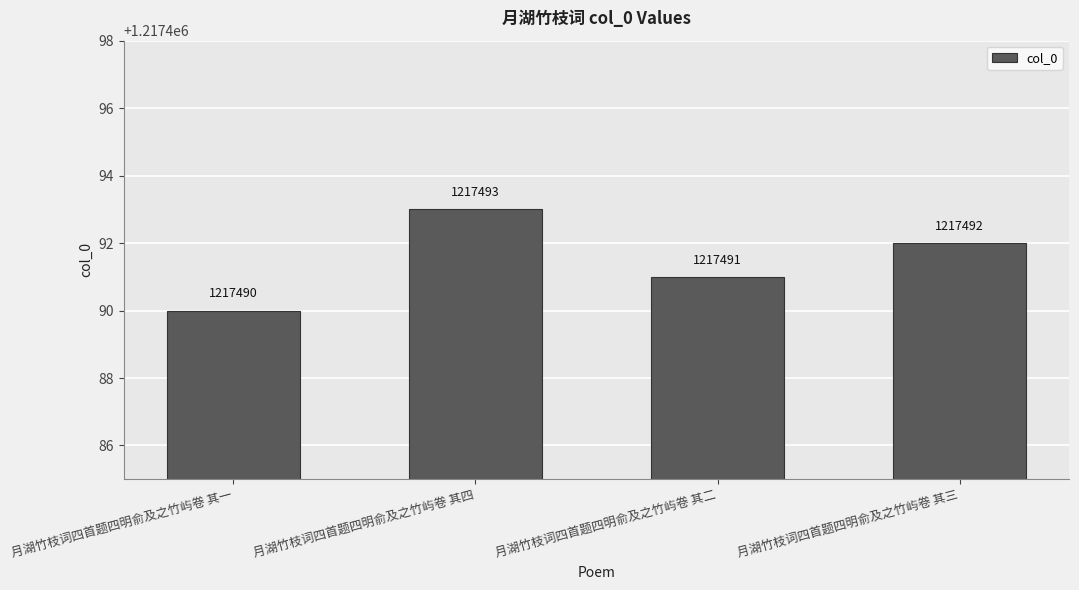

How many data points are less than 1217492?

2